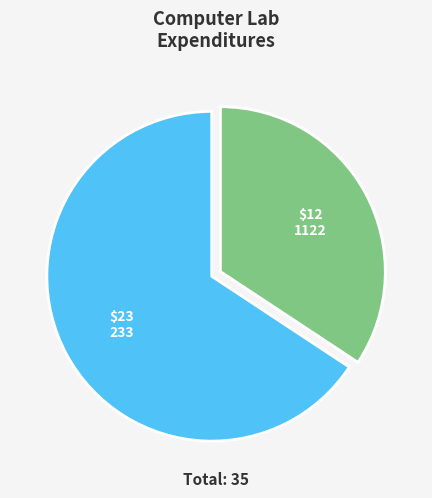

How many segments does this pie chart have?

2